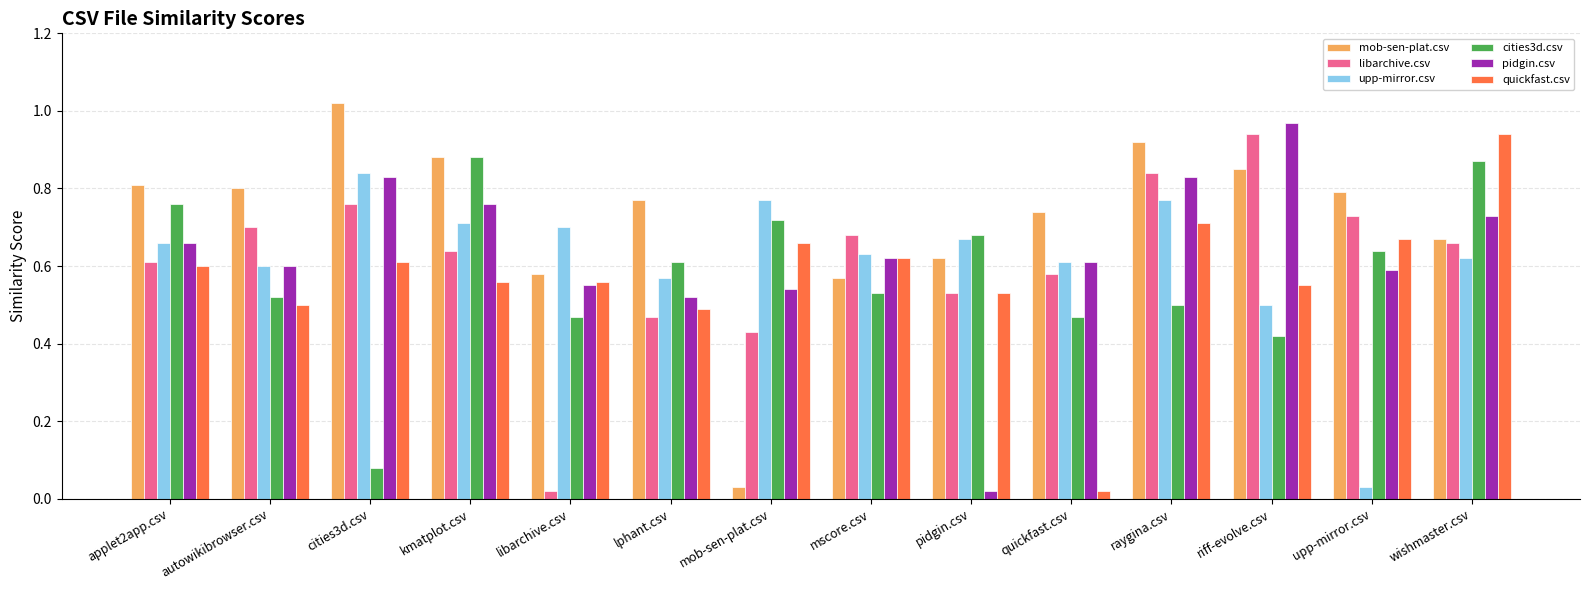

At which label does libarchive.csv reach its peak?

riff-evolve.csv